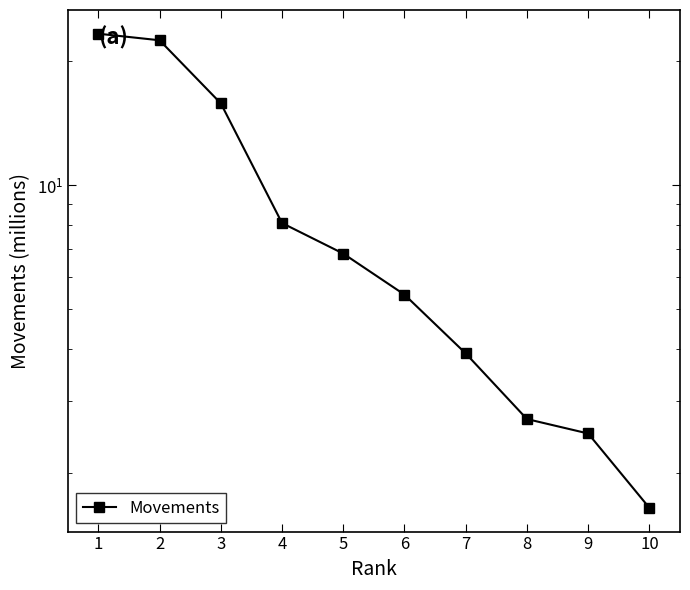

Reading right to left, extract all data points from this chart.

10=1.6	9=2.5	8=2.7	7=3.9	6=5.4	5=6.8	4=8.1	3=15.8	2=22.5	1=23.3